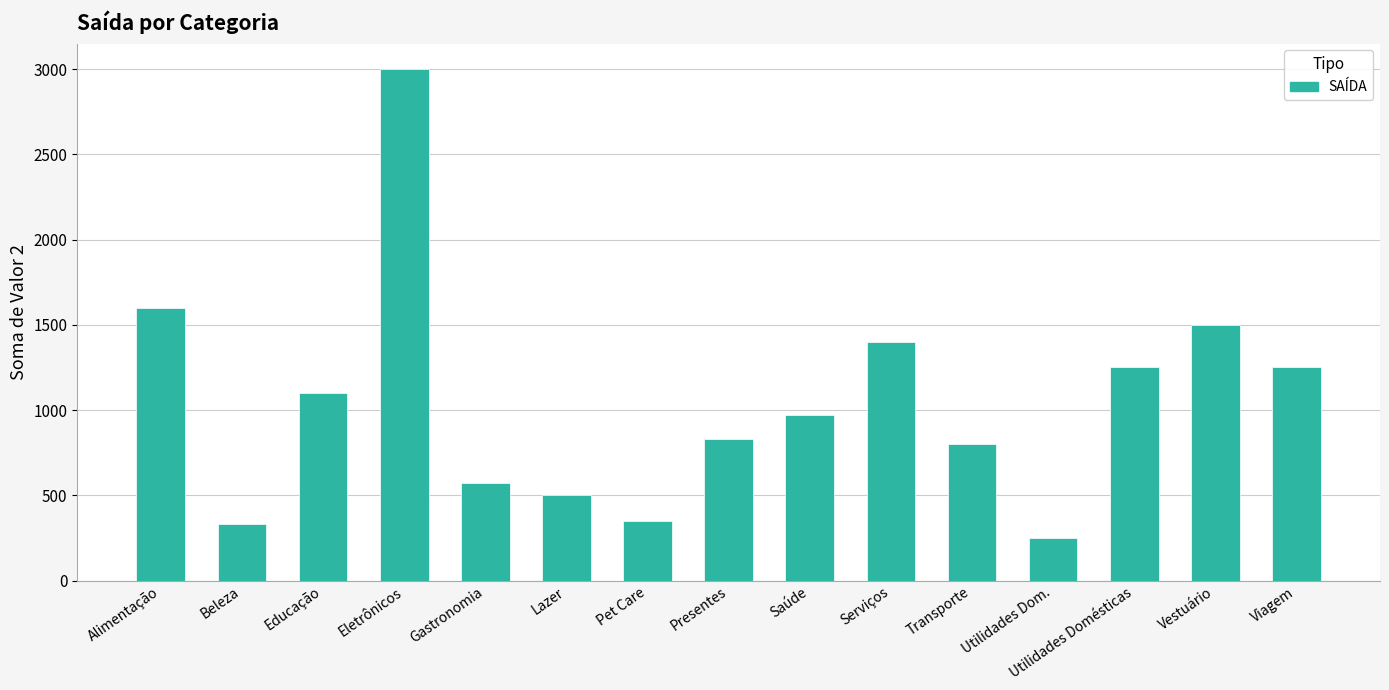

At which label does the data first exceed 970?

Alimentação